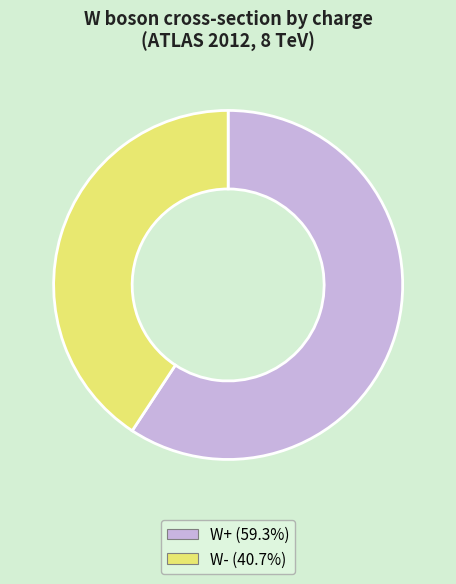

Rank the categories by value from lowest to highest.

W-, W+